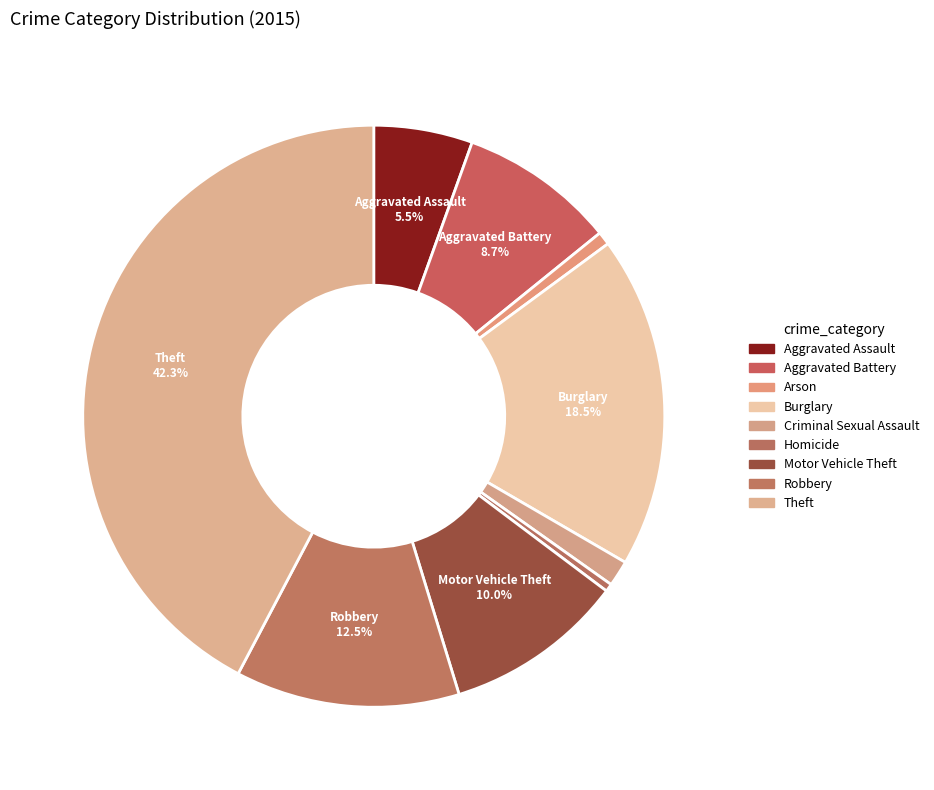

How many segments does this pie chart have?

9